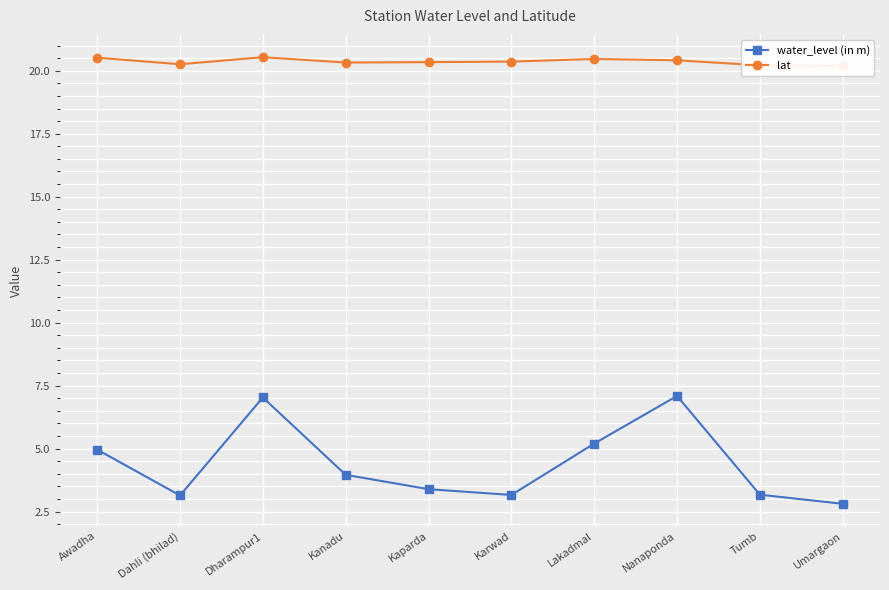

Which has a higher value, Nanaponda or Karwad?

Nanaponda